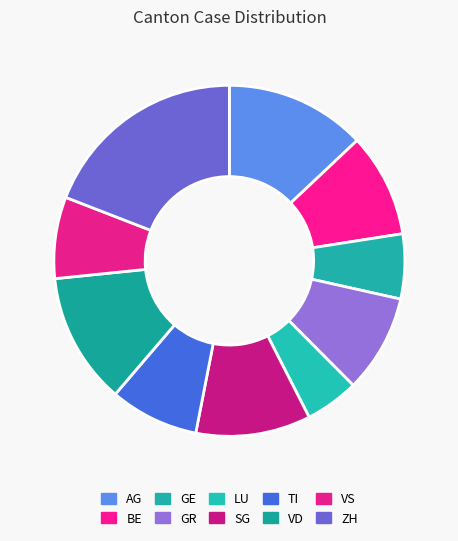

What is the change in value from GR to LU?

-24